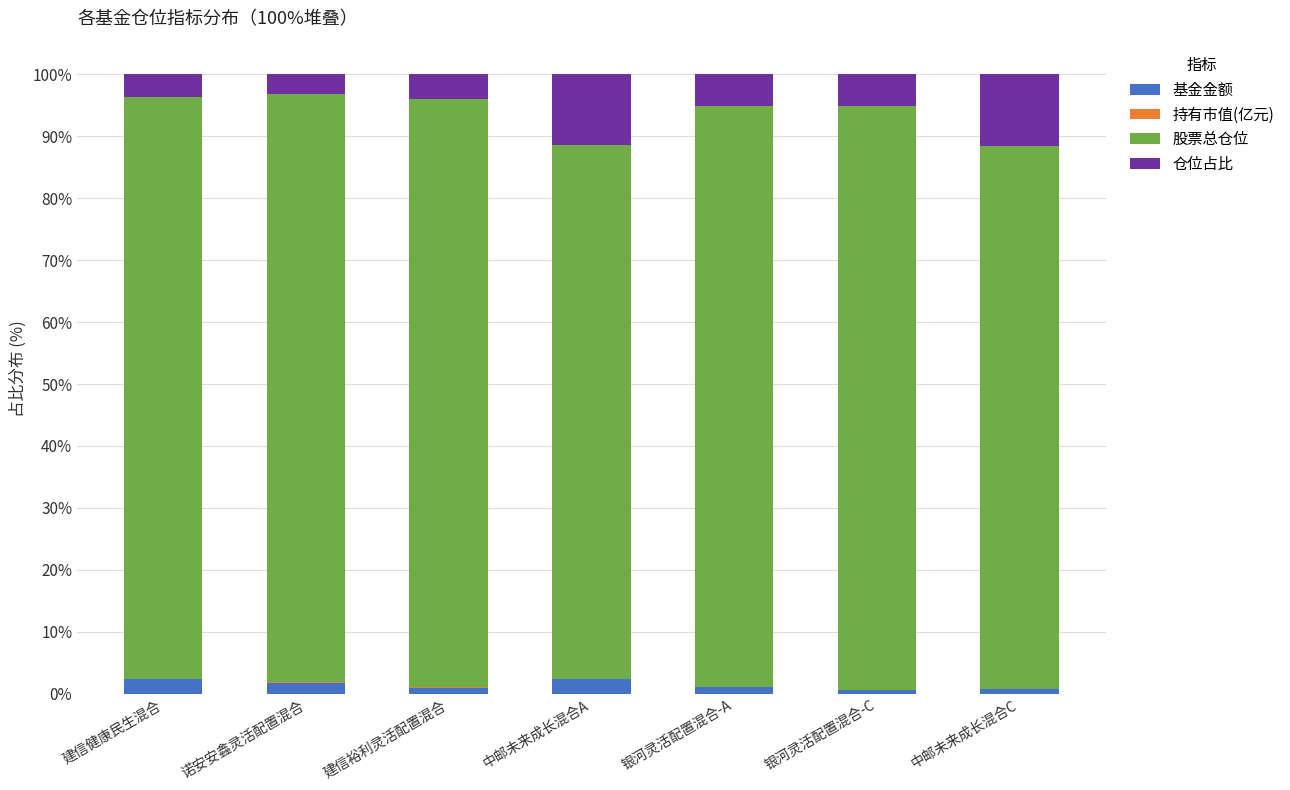

What is the maximum value for 基金金额?

2.3